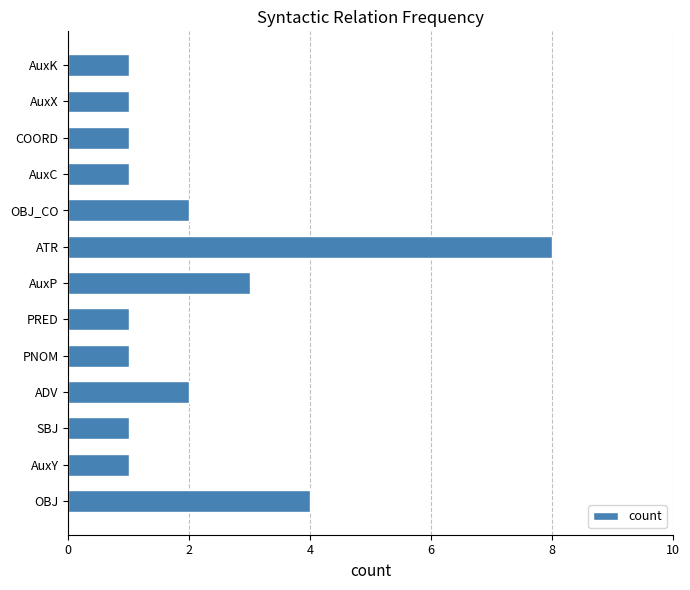

What is the change in value from PRED to OBJ_CO?

+1